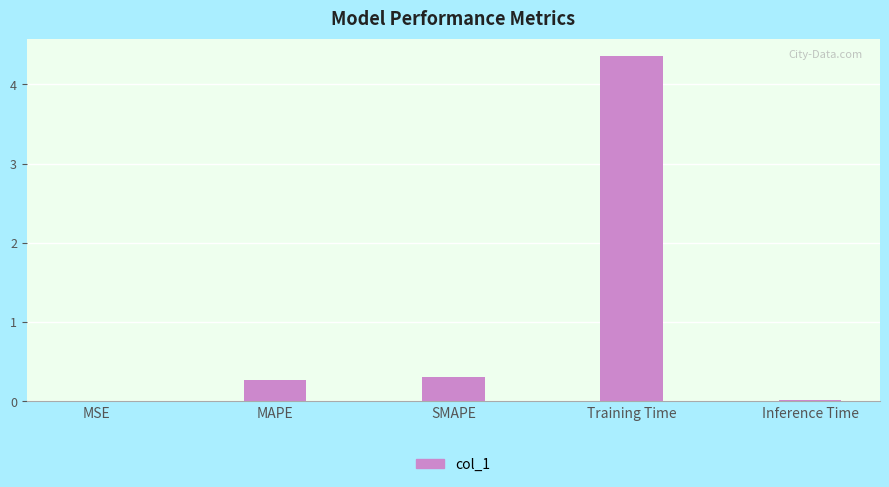

True or false: the data shows 4.4 at Training Time.

True